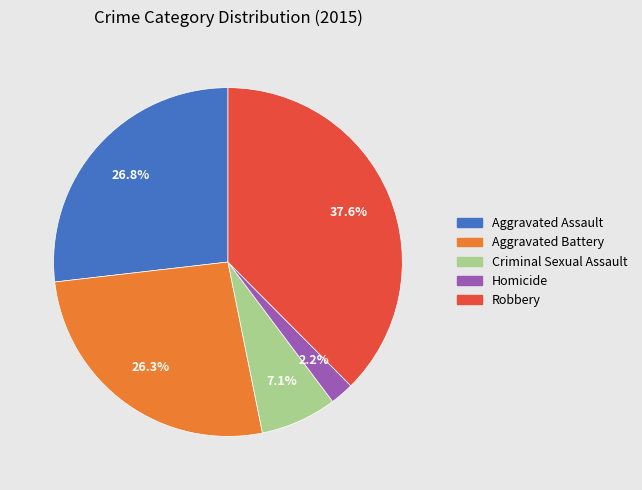

Between Robbery and Aggravated Assault, which is larger?

Robbery